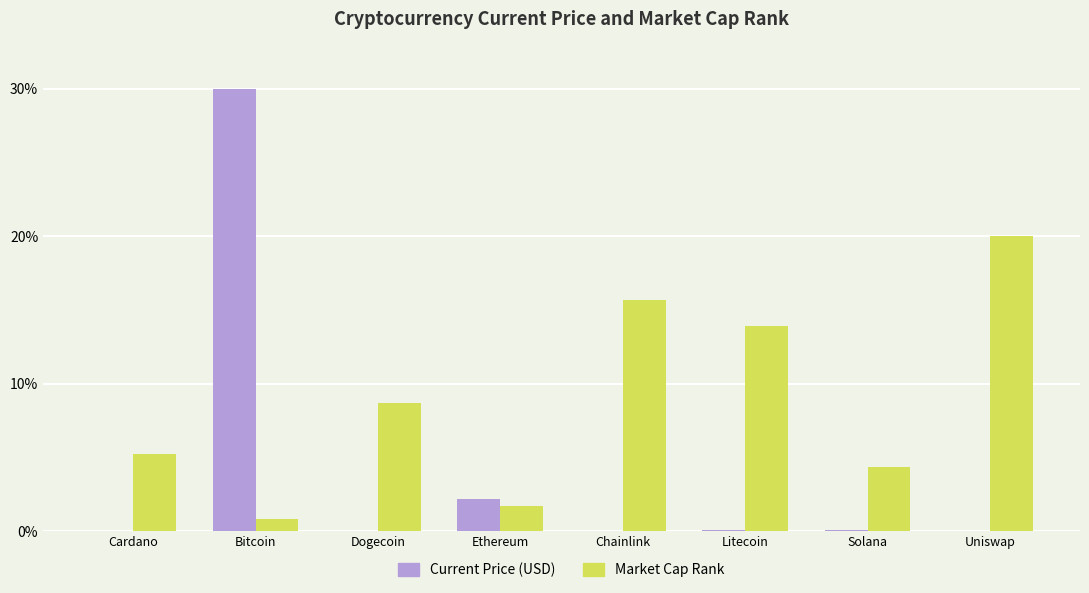

Where does the Market Cap Rank series first go above 8?

Dogecoin